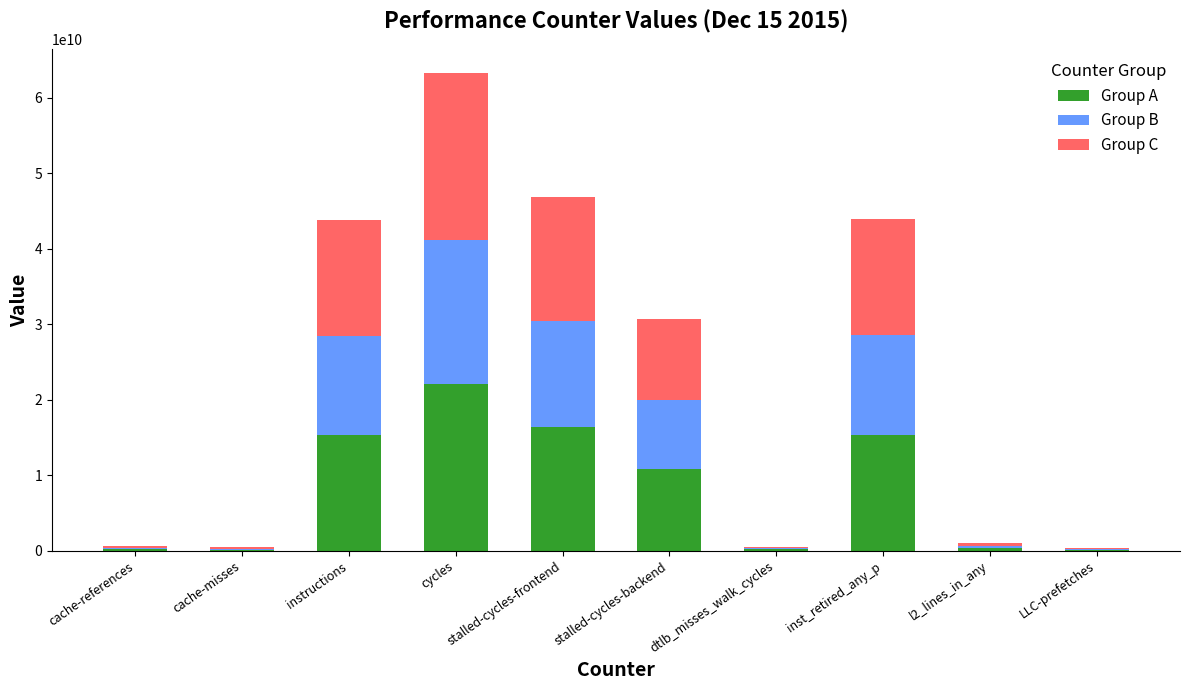

At which category is the sum across all series the highest?

cycles